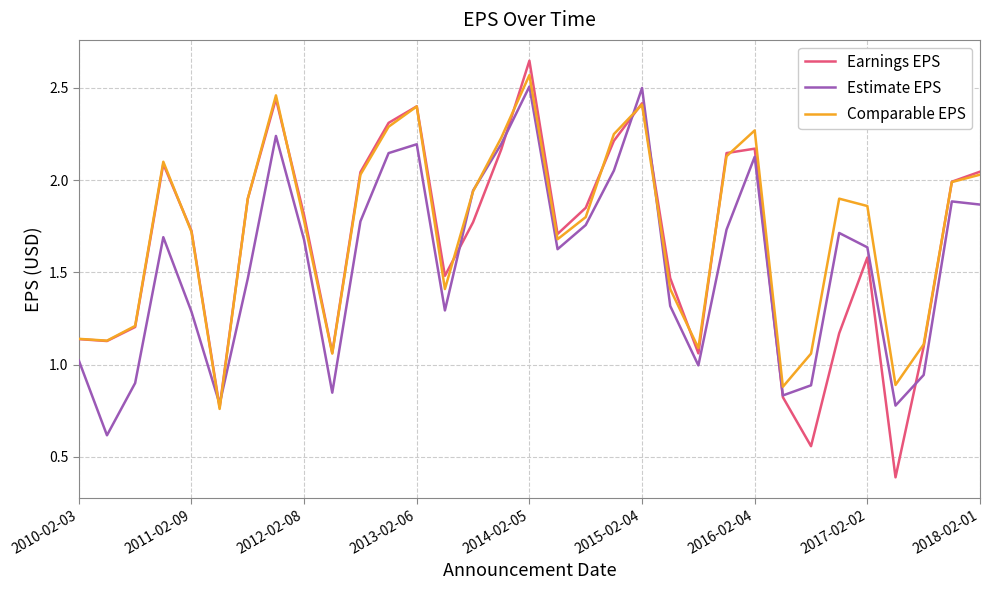

Which series has the largest range (max minus min)?

Earnings EPS